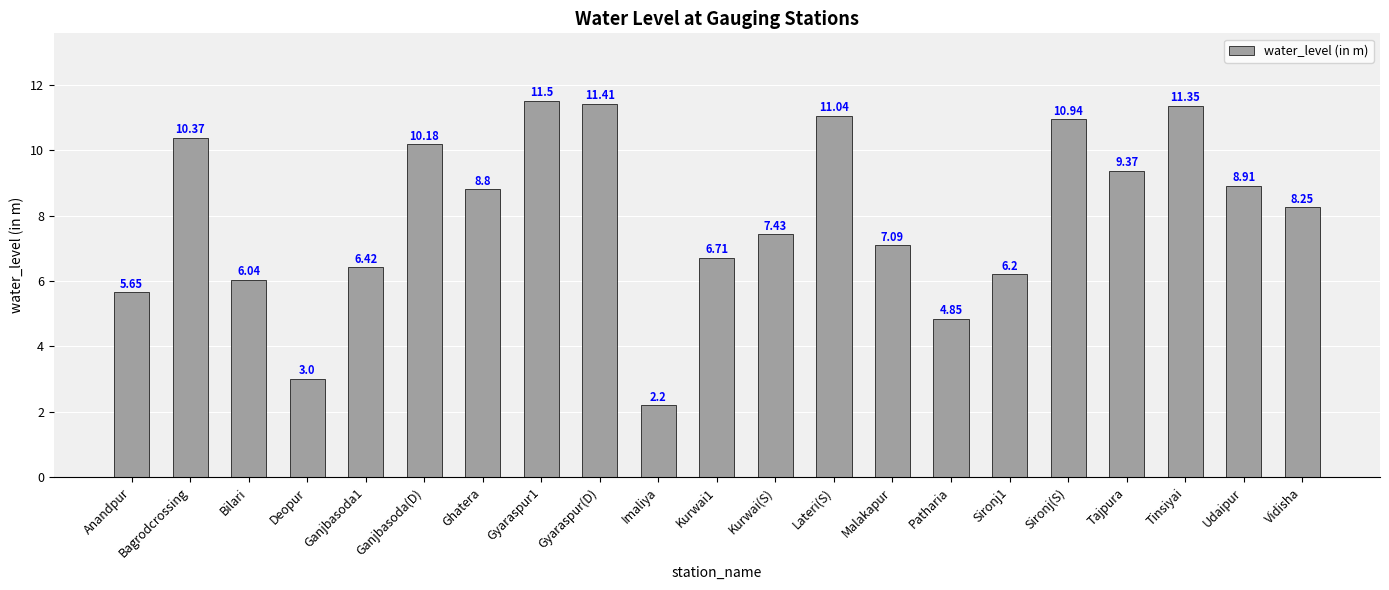

Which has a higher value, Patharia or Gyaraspur1?

Gyaraspur1